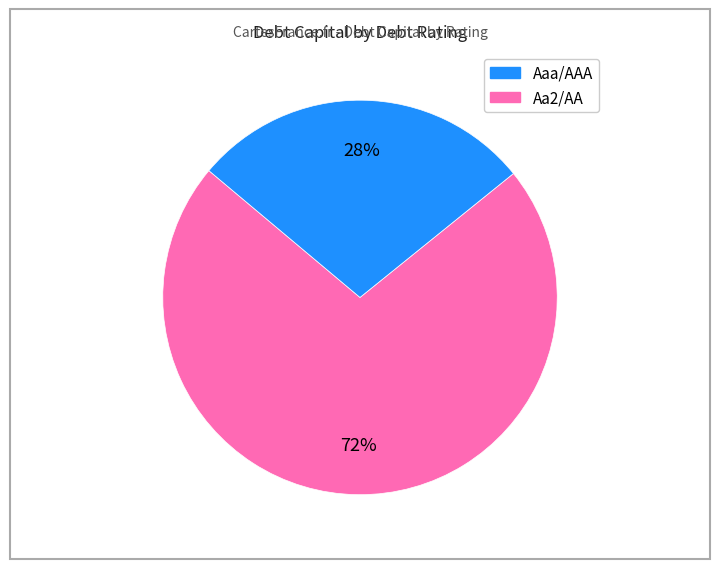

Is there any slice that represents more than half of the pie?

Yes